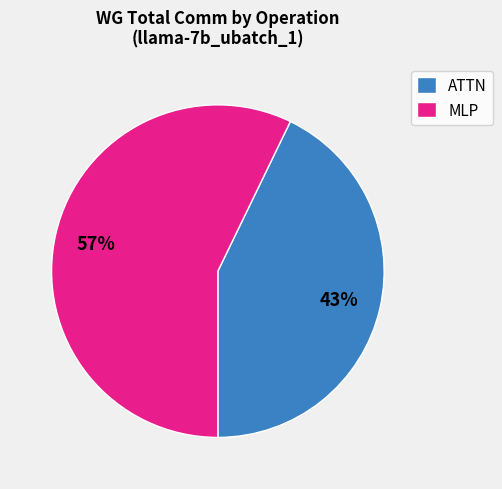

How many slices are in this pie chart?

2